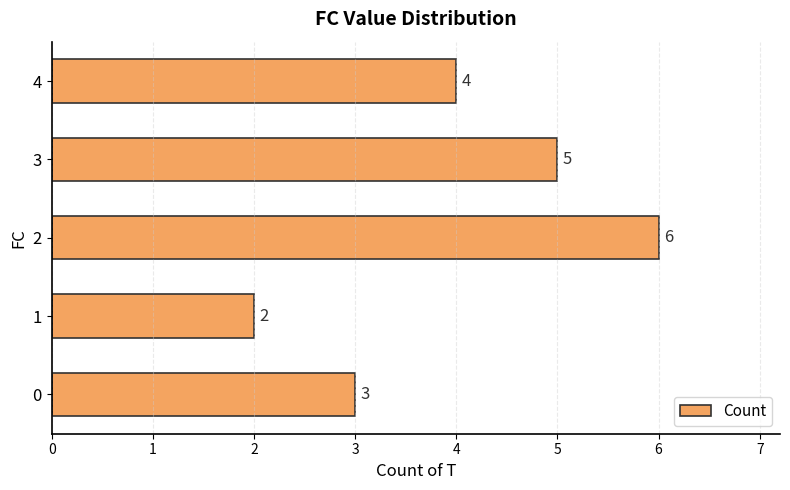

How many categories are shown in the chart?

5